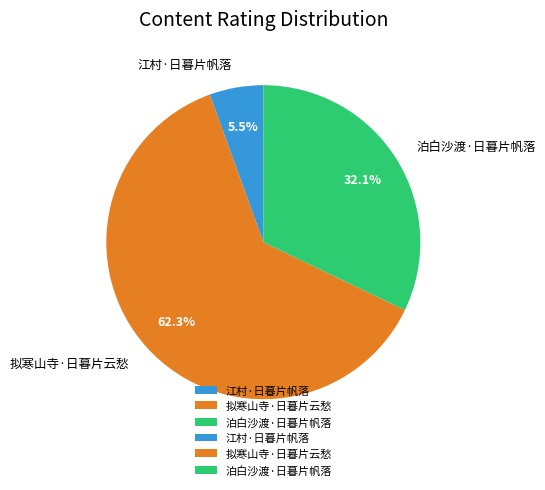

How much of the chart is everything except 泊白沙渡·日暮片帆落?

67.9%